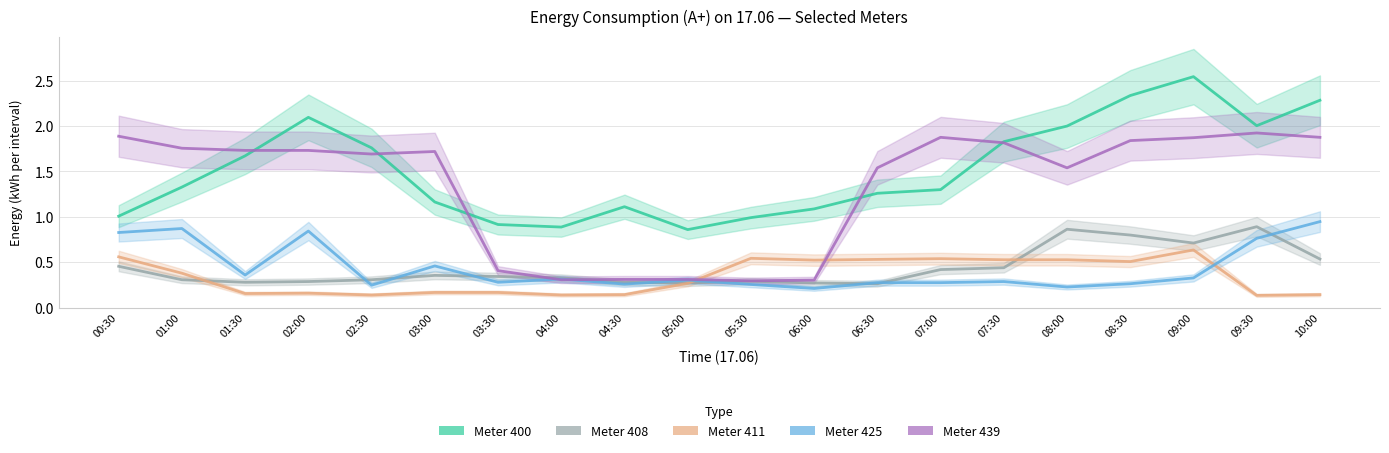

Where is the first local maximum for Meter 439?

03:00